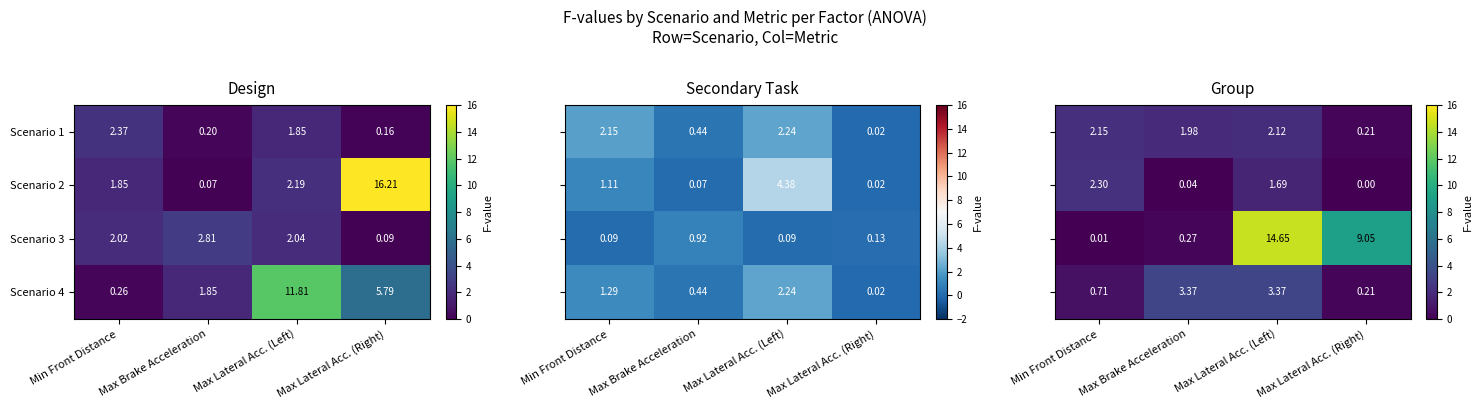

Is the value of Scenario 4 at Max Lateral Acc. (Right) greater than the value of Scenario 2 at Max Lateral Acc. (Right)?

No